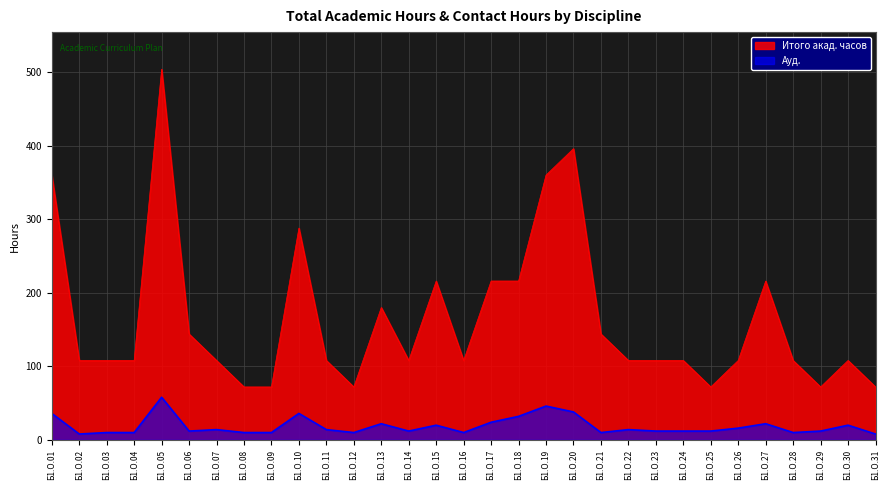

In Итого акад. часов, how many points are lower than both neighbors (excluding endpoints)?

5